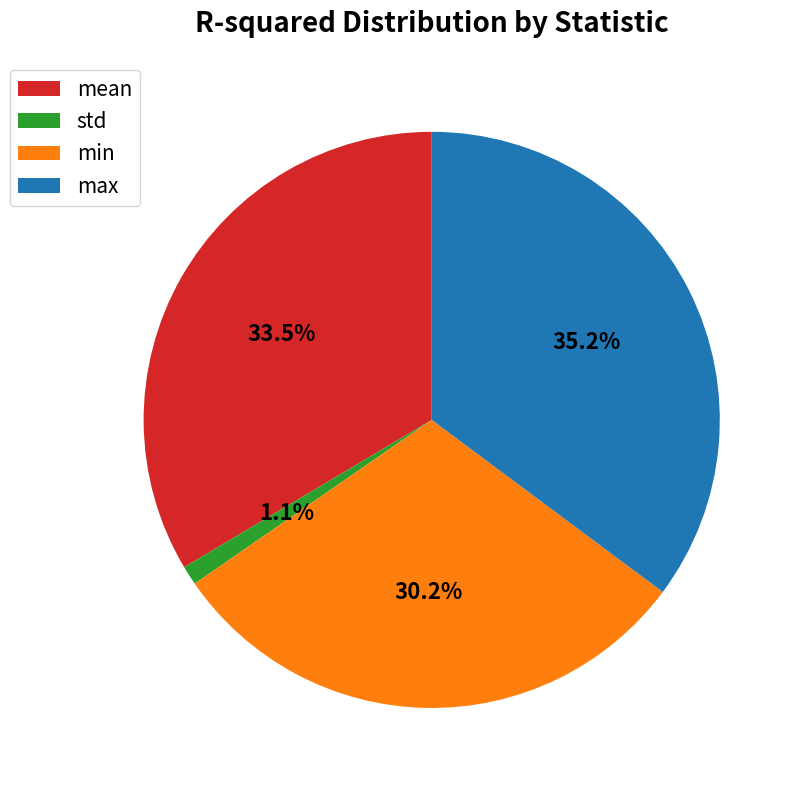

Between max and mean, which is larger?

max